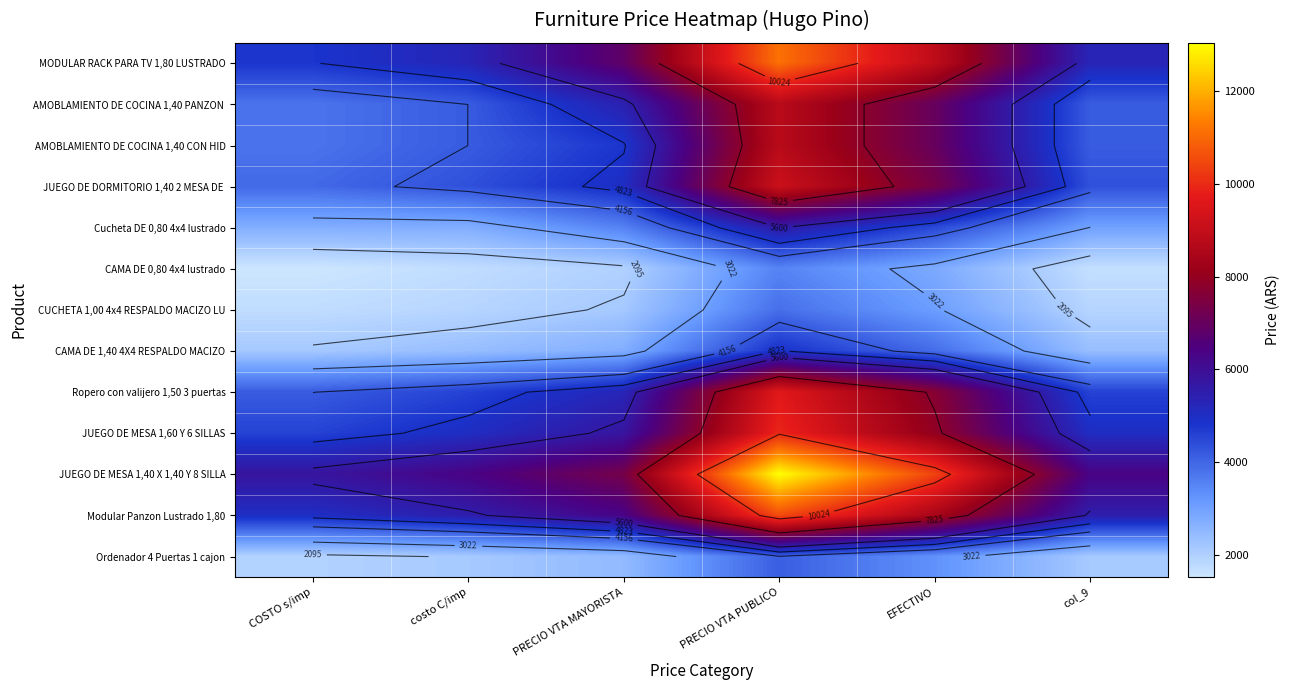

Which category has the lowest value in the JUEGO DE MESA 1,40 X 1,40 Y 8 SILLA series?

COSTO s/imp